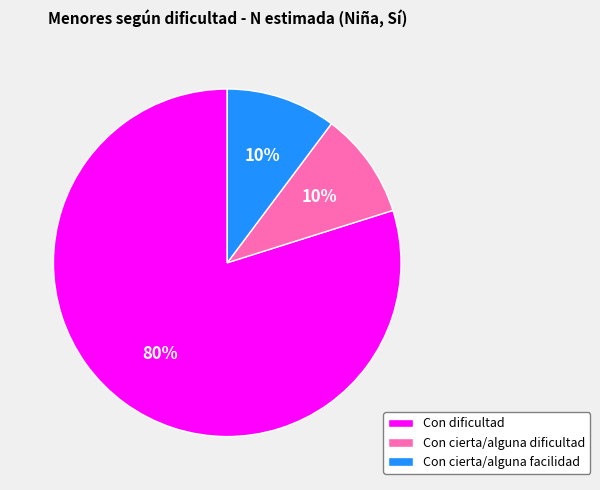

What is the largest slice in the pie chart?

Con dificultad